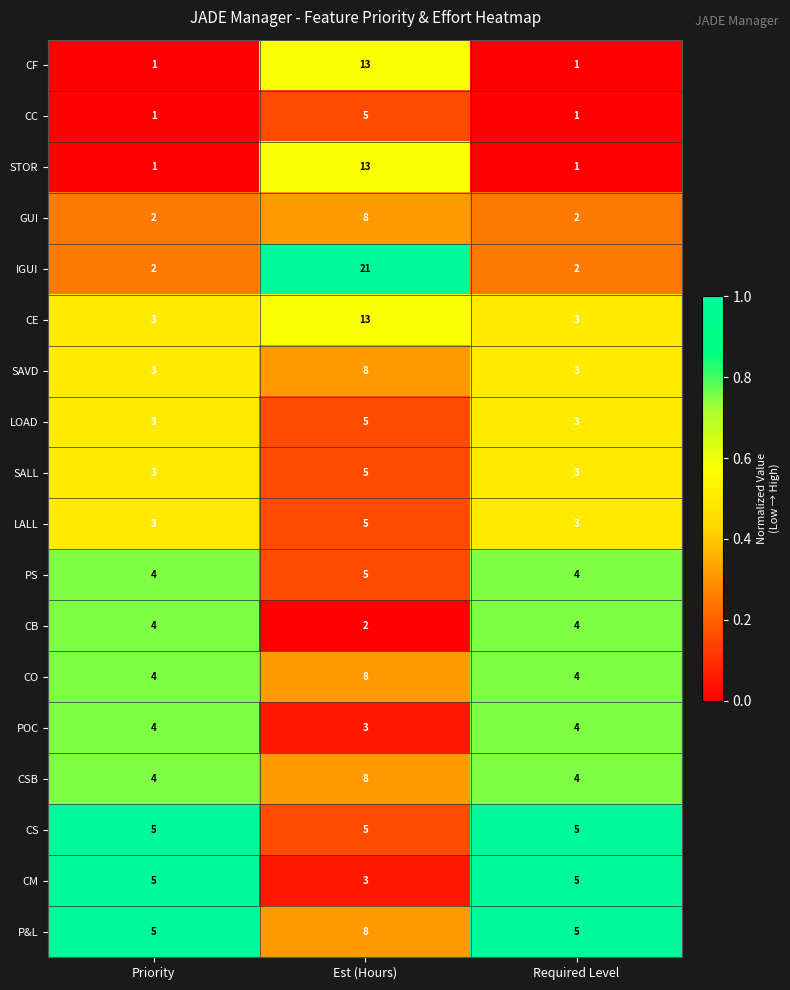

What is the sum of the POC values at Required Level and Priority?

8